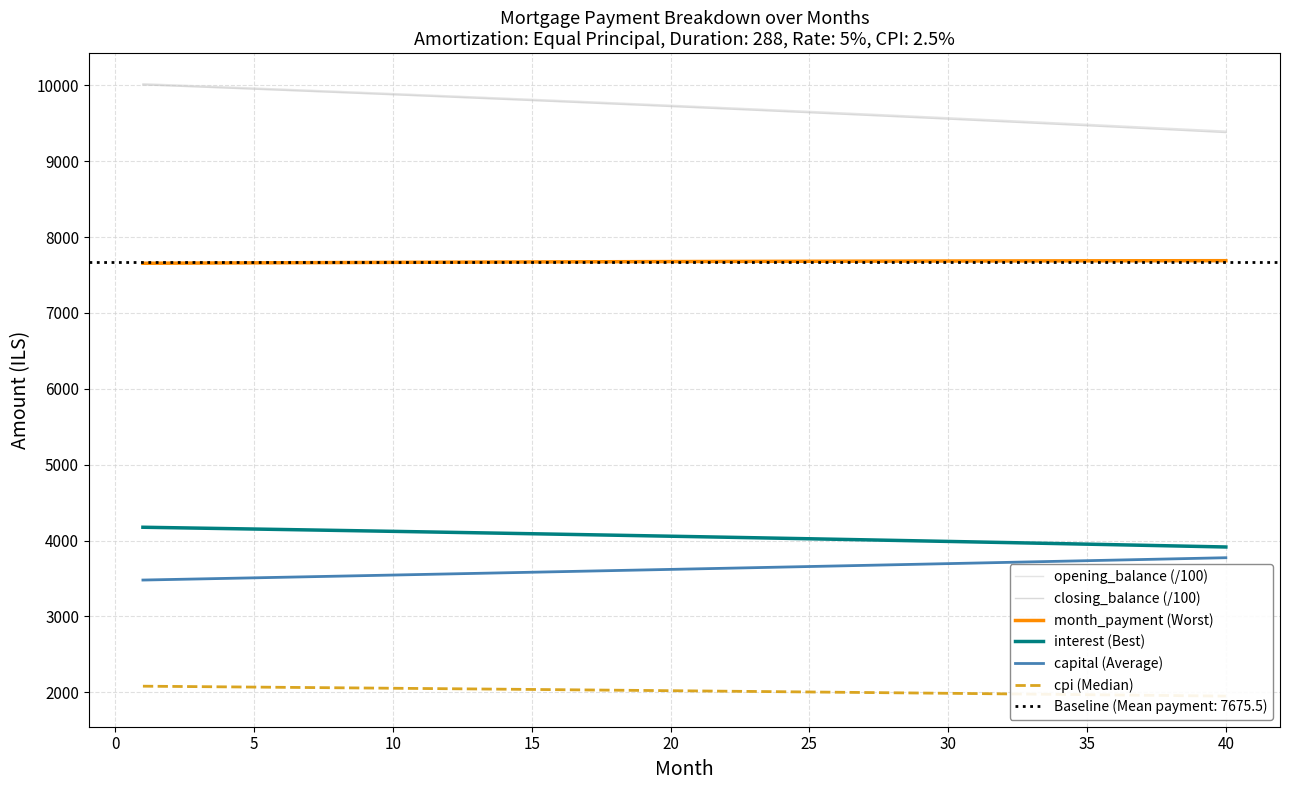

The value of capital (Average) at 20 is 5505.4. True or false?

False